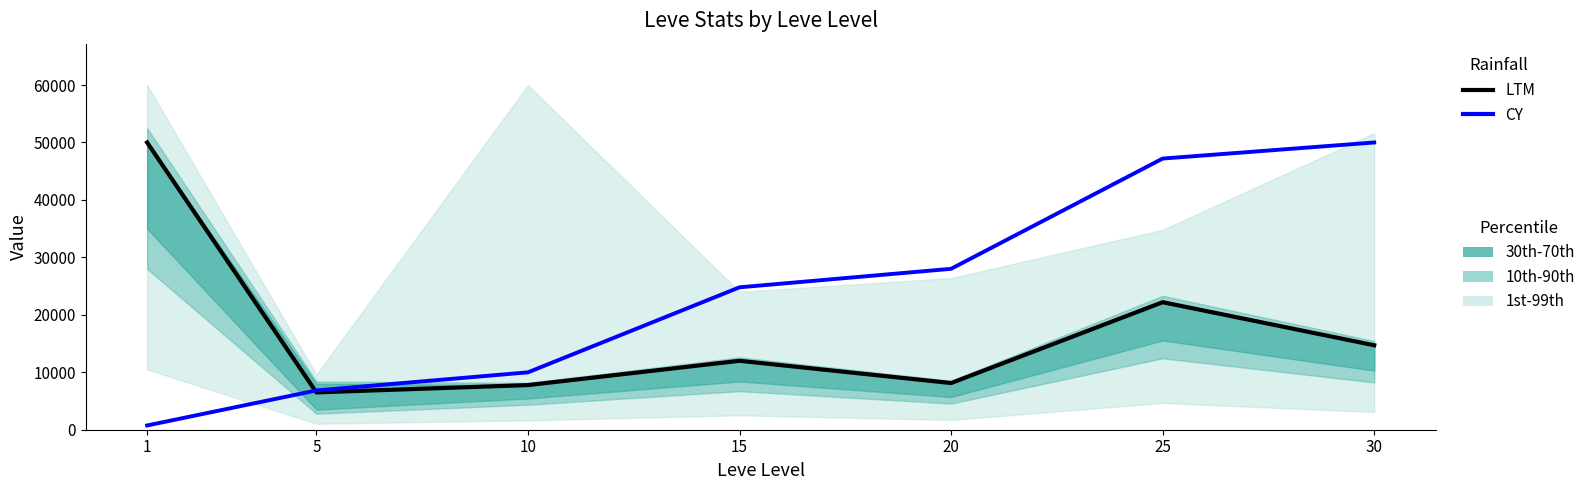

What is the value of the CY point at the 4th from the left?

24790.0